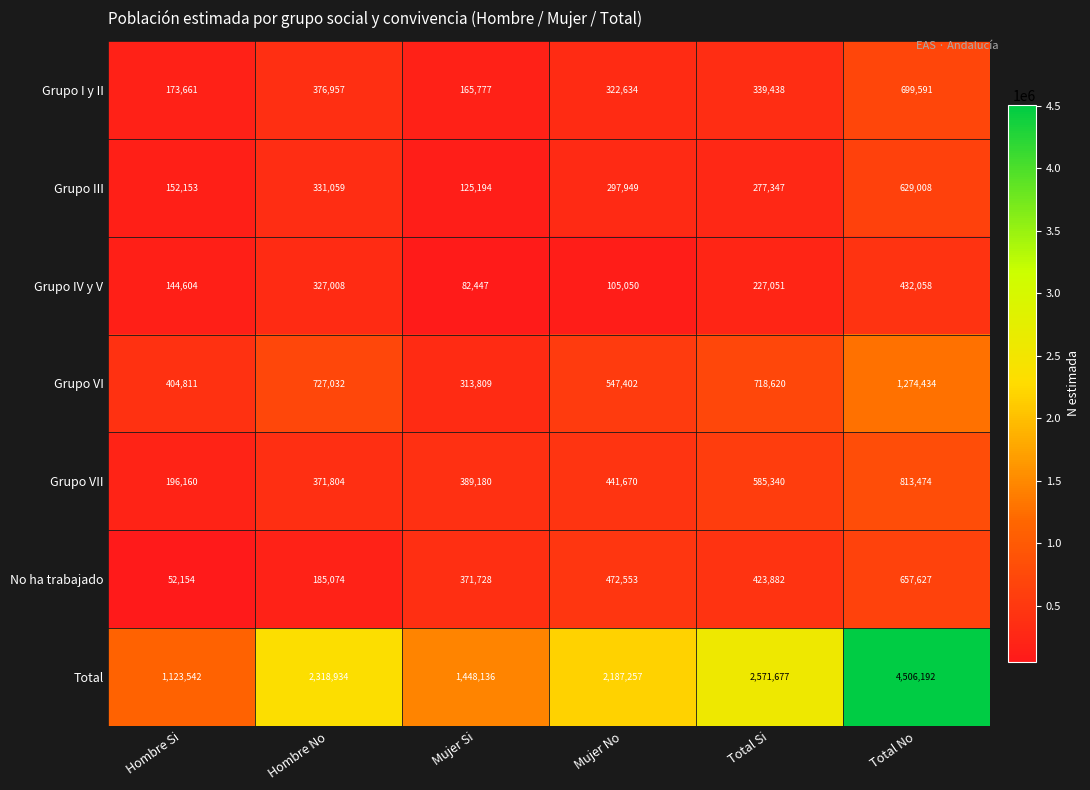

At Total No, list the series in order from smallest to largest.

Grupo IV y V, Grupo III, No ha trabajado, Grupo I y II, Grupo VII, Grupo VI, Total